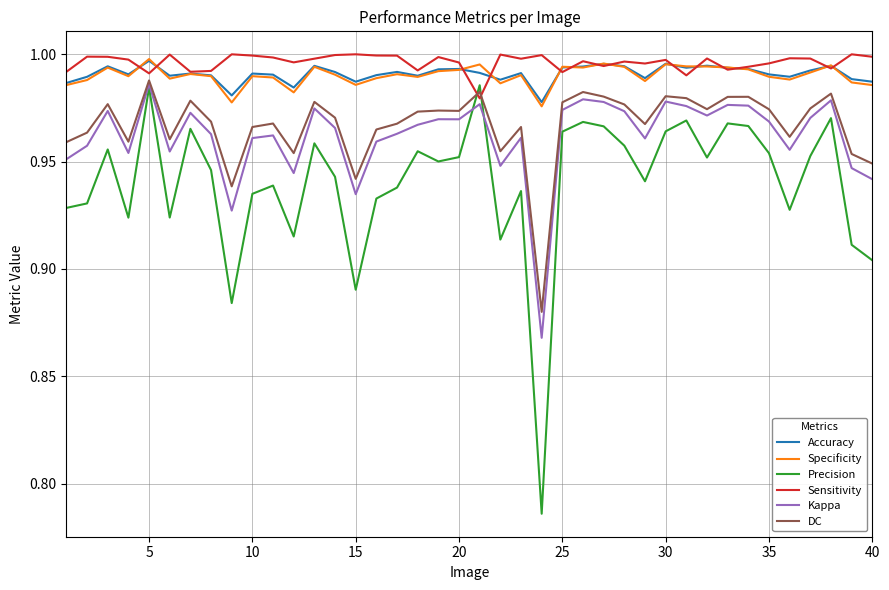

In Kappa, how many points are higher than both neighbors (excluding endpoints)?

12